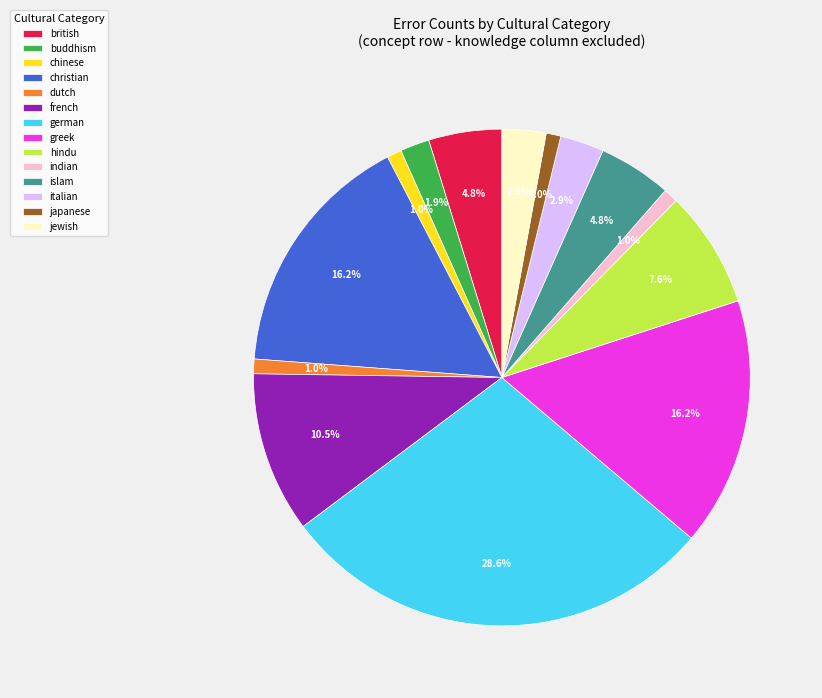

What portion of the pie excludes jewish?

97.1%